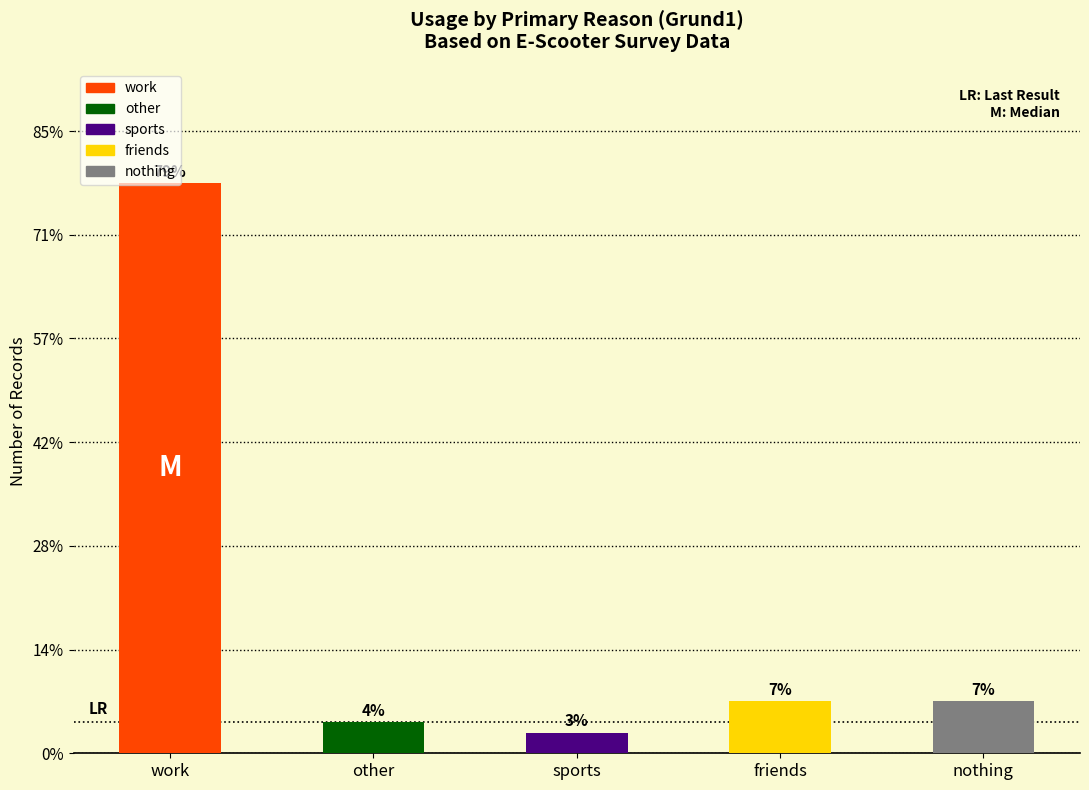

What are all the series names shown in the legend?

work, other, sports, friends, nothing